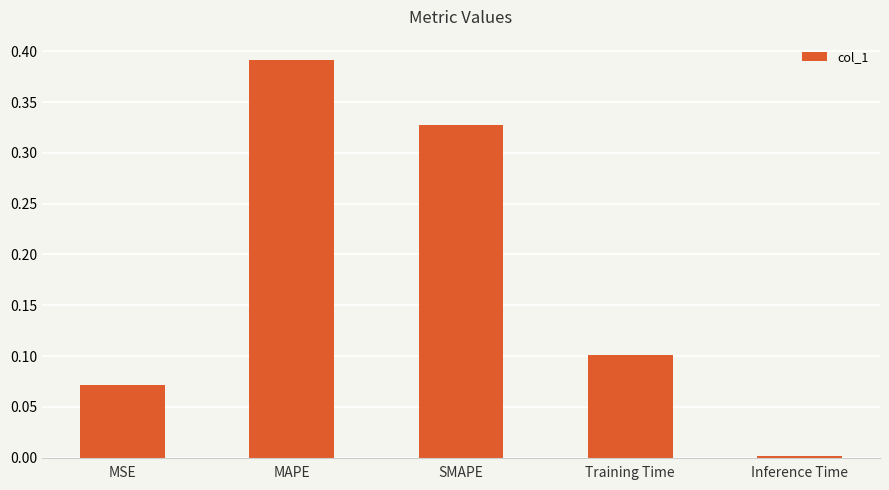

The value at MAPE is 0.6. True or false?

False